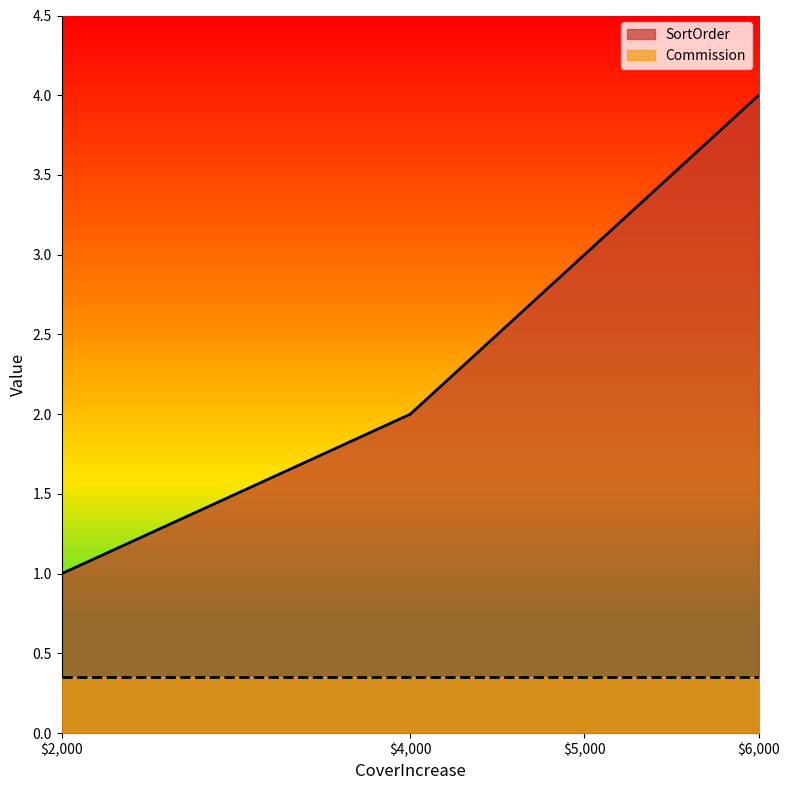

Between 4000 and 5000, which is larger?

5000